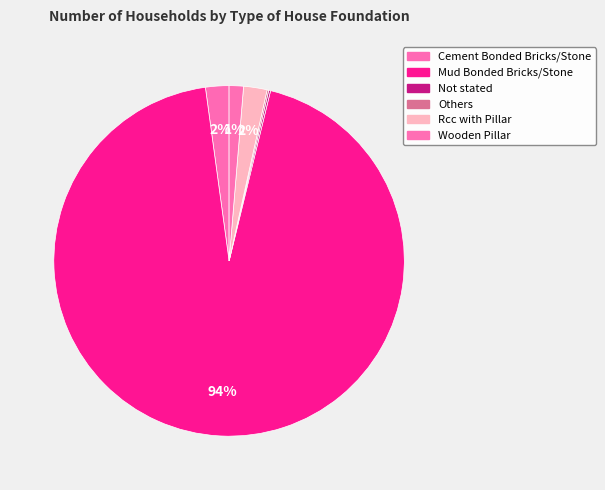

What percentage is NOT represented by Rcc with Pillar?

97.8%